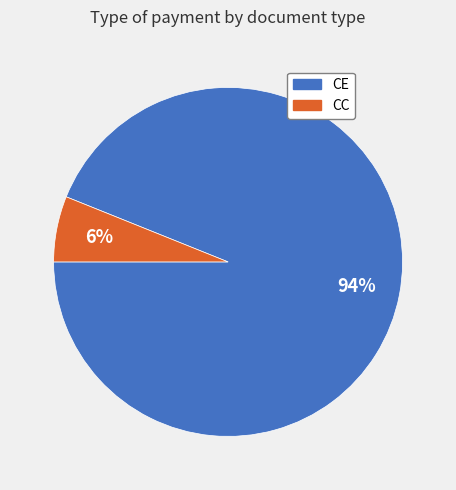

What is the largest slice in the pie chart?

CE